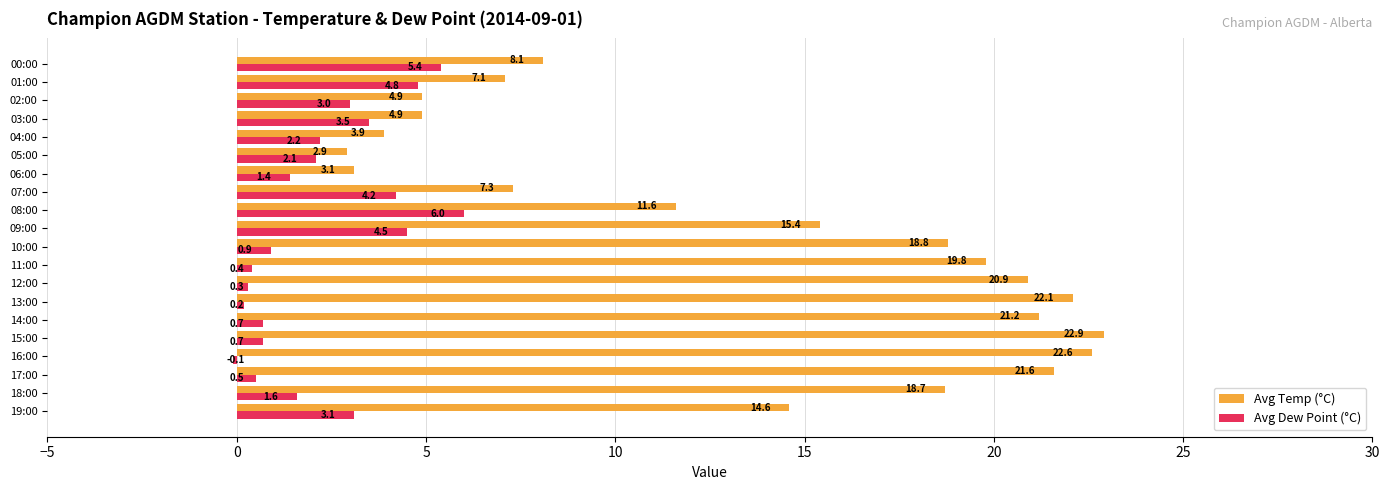

True or false: Avg Temp (°C) has a value of 3.9 at 04:00.

True